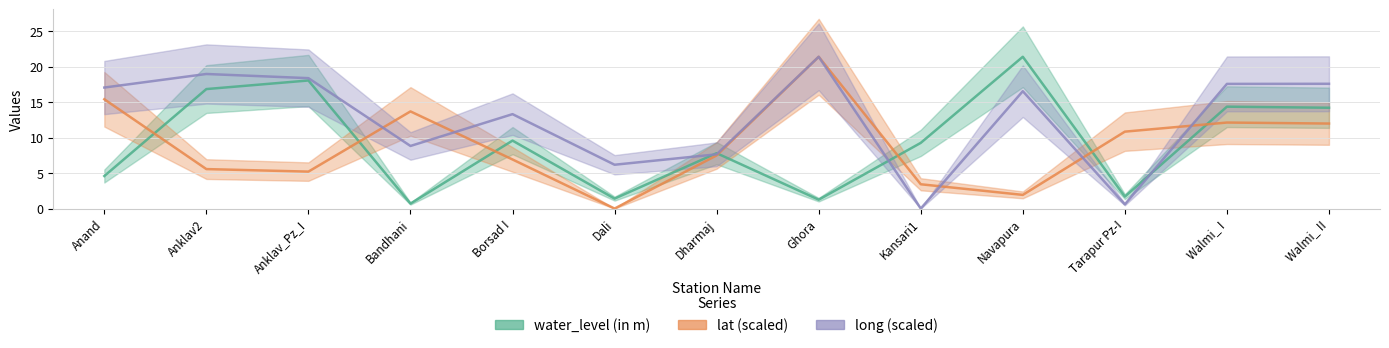

What is the average value of the lat (scaled) series?

8.9